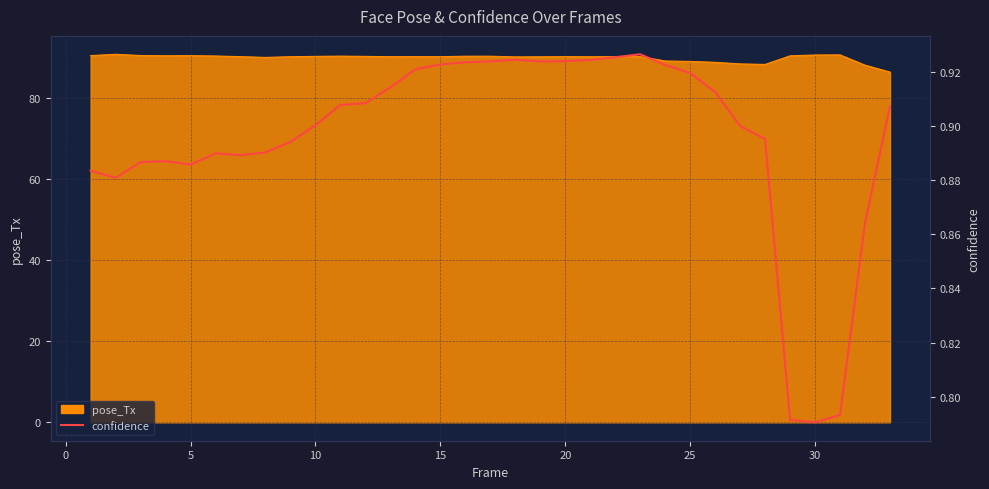

What is the sum of the values at 25 and 30?

1.7